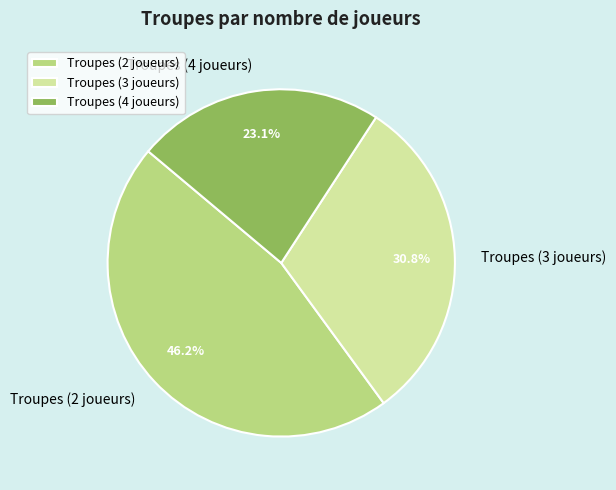

To the nearest percent, what is the difference between the largest and smallest slice percentages?

23%